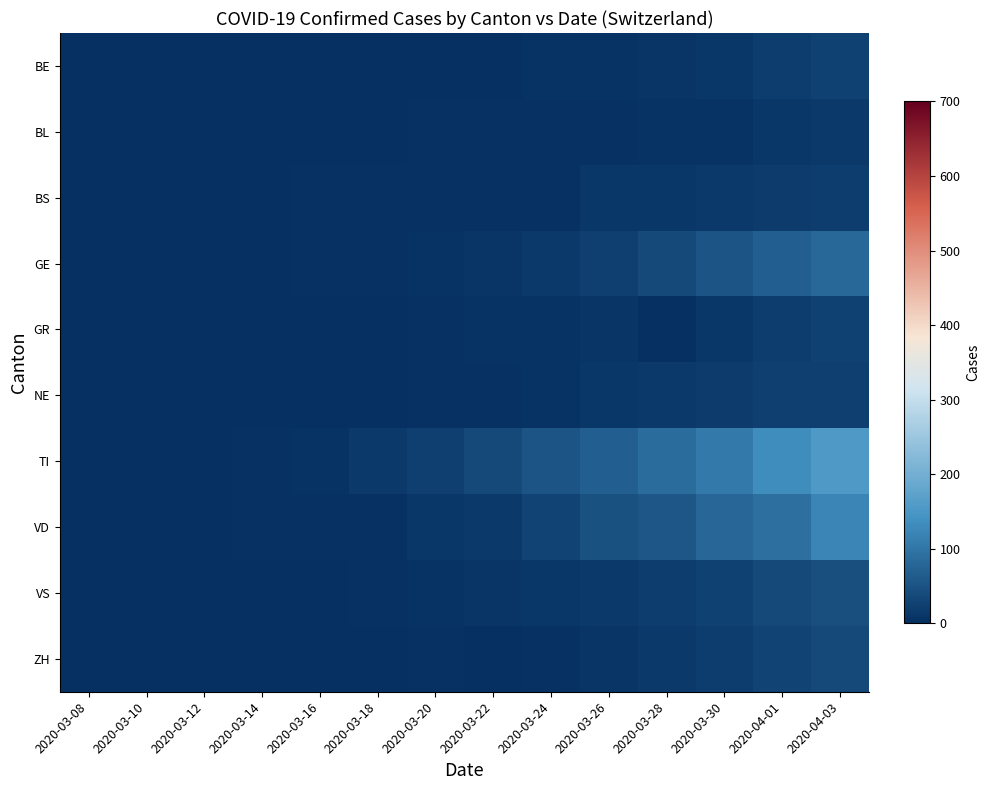

What is the spread (max minus min) of values at 2020-03-30?

98